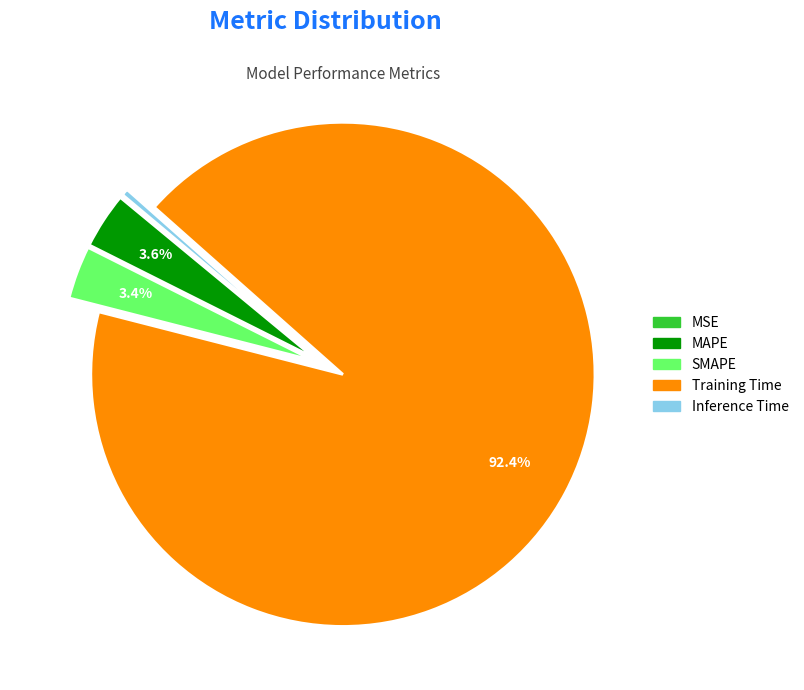

Which category has the biggest portion of the pie?

Training Time